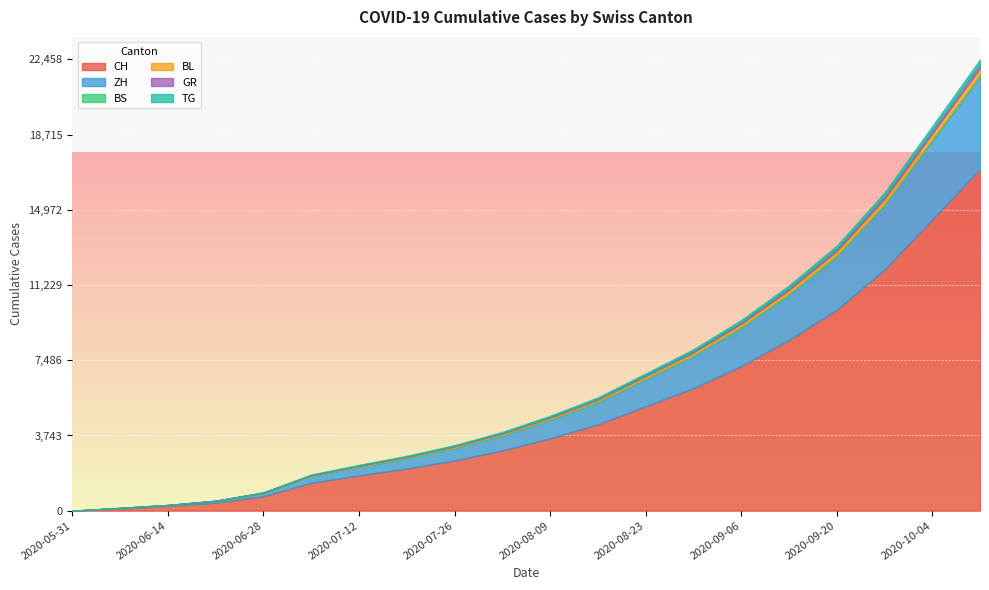

Which category has the lowest value in the ZH series?

2020-05-31